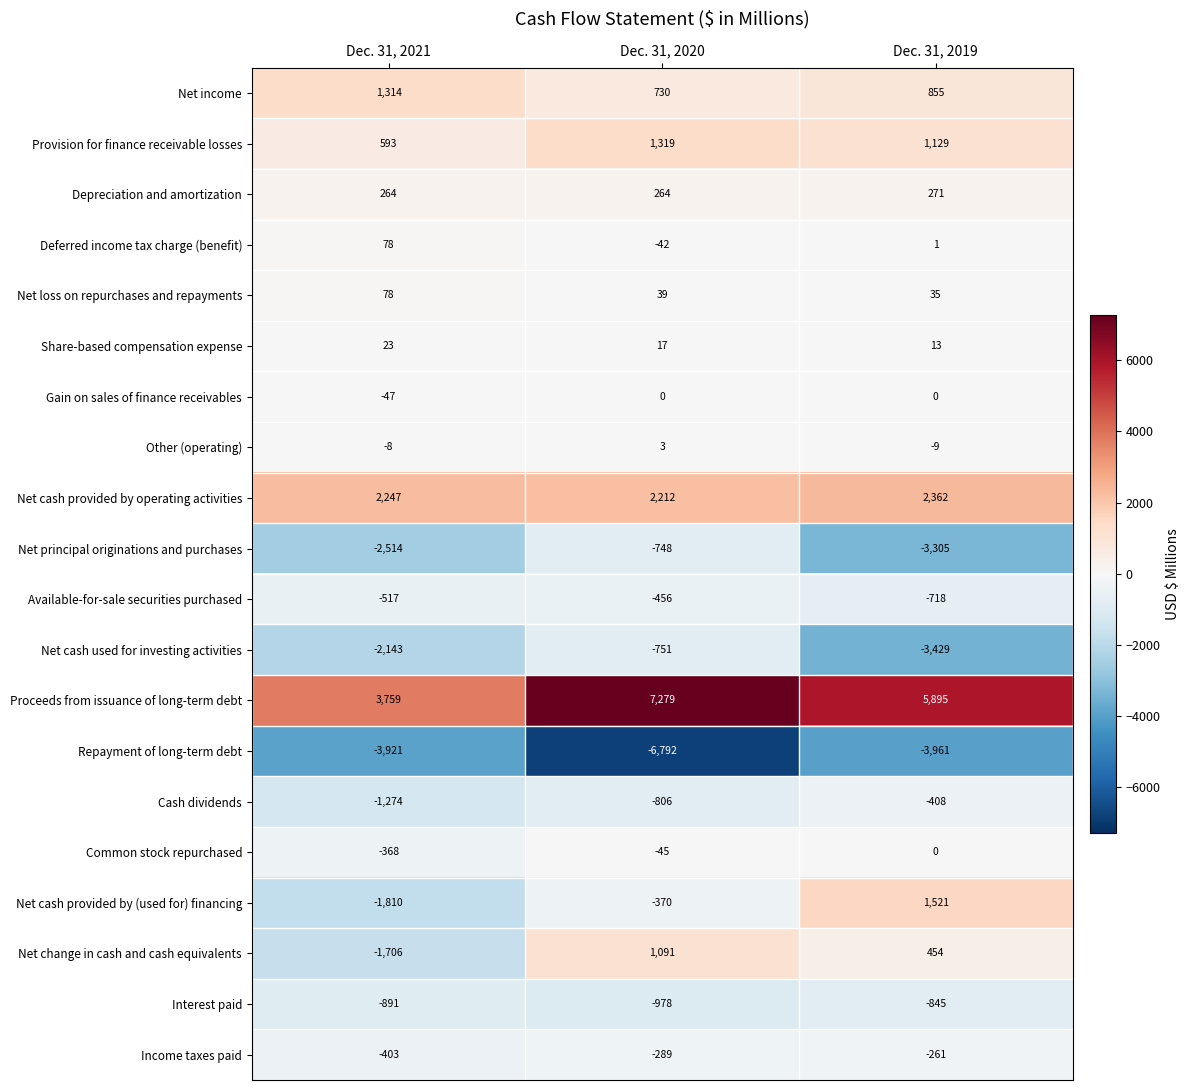

Which series has the largest range (max minus min)?

Proceeds from issuance of long-term debt